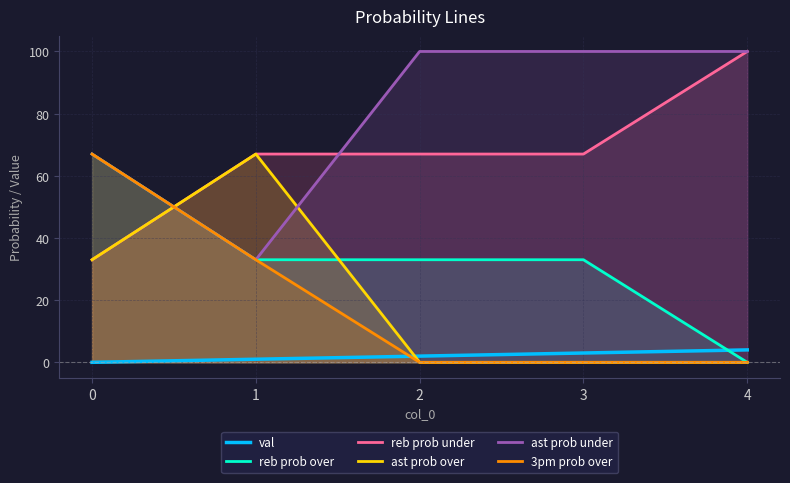

Count the val values in the range 1 to 3.

3